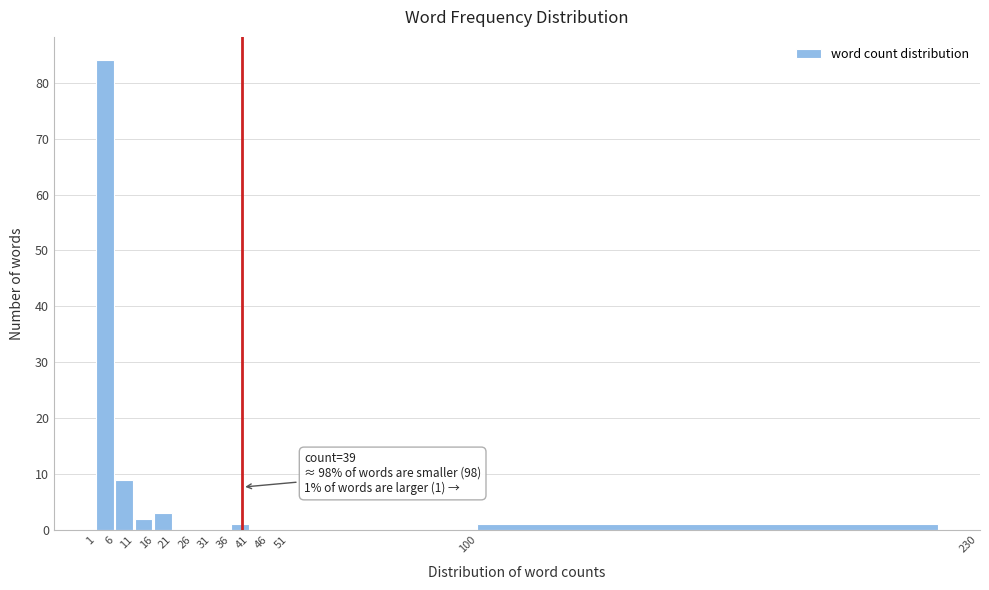

Over which range of the x-axis is the bar tallest?

1 to 6